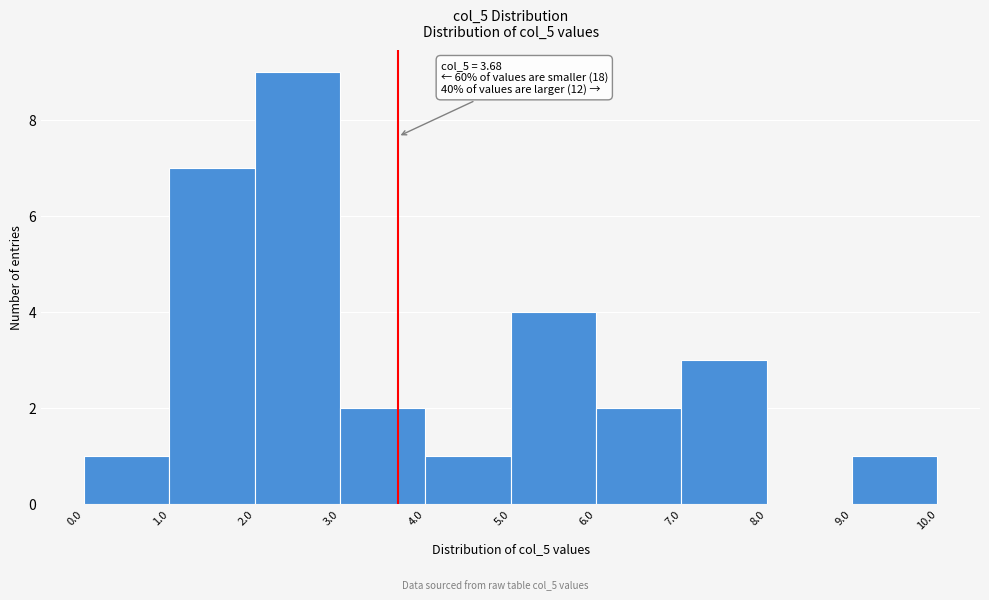

Which range on the x-axis has the tallest bar?

2.0 to 3.0